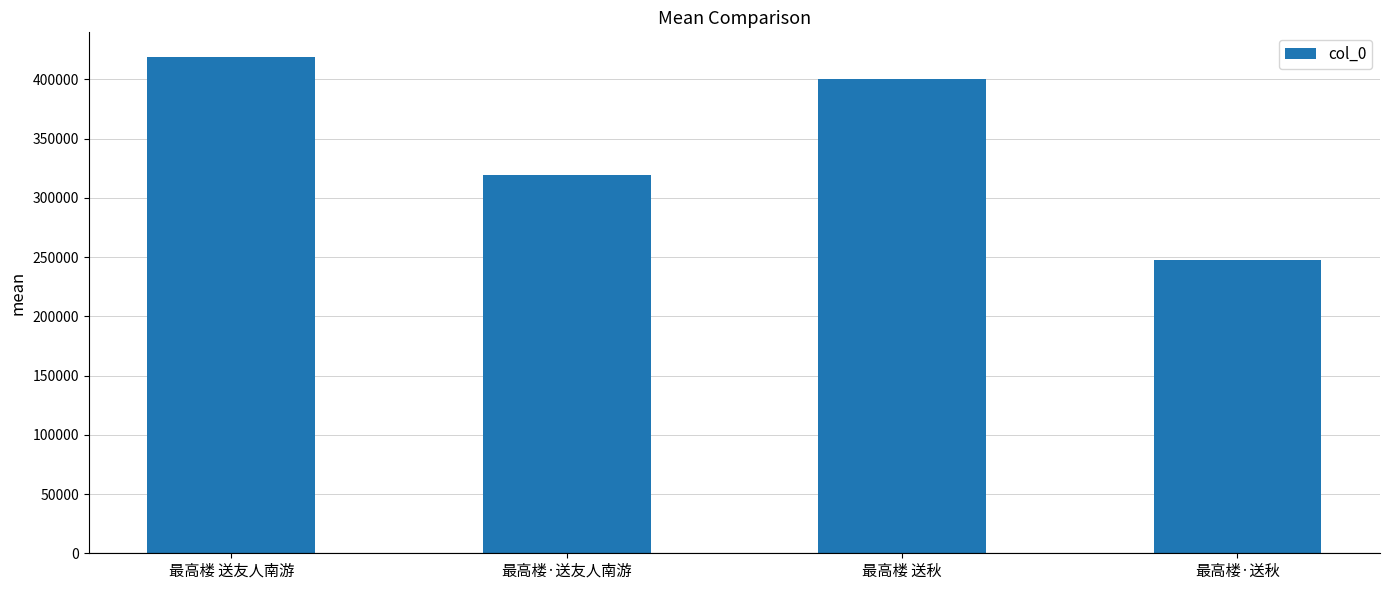

Where is the data nearest to the value 333338?

最高楼·送友人南游